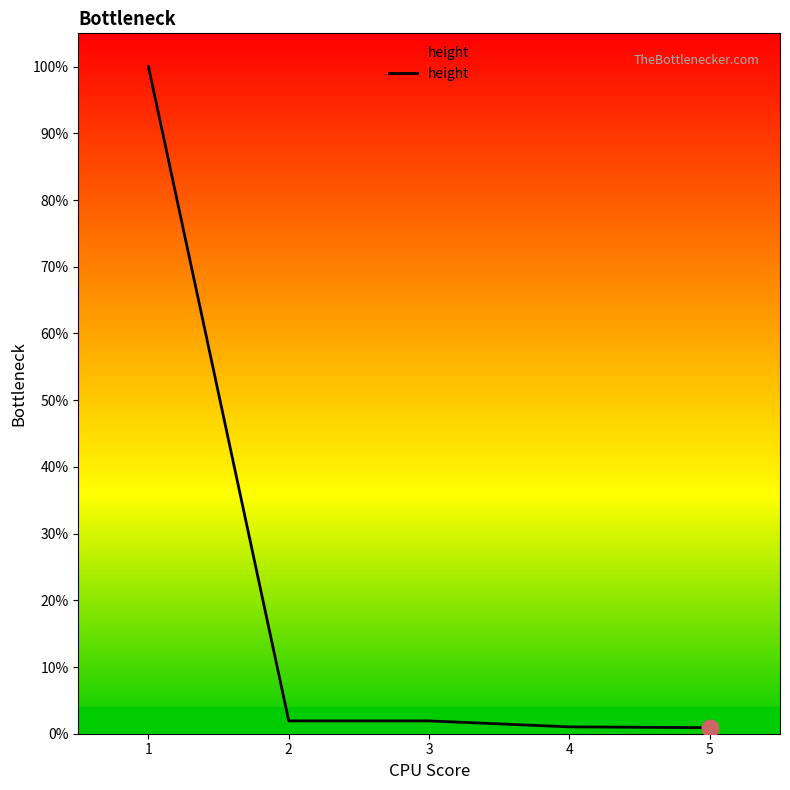

What is the change in value from 3 to 5?

-1.0